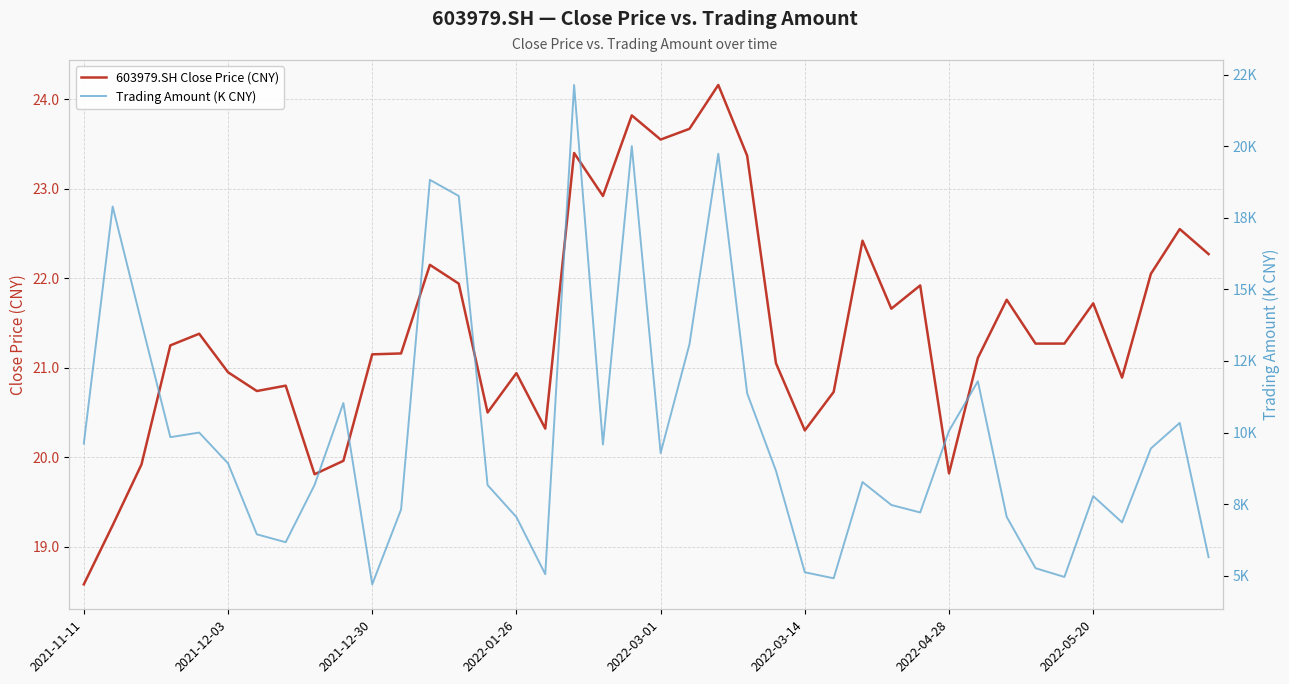

The 603979.SH Close Price (CNY) series shows 12.1 at 2022-05-20. True or false?

False